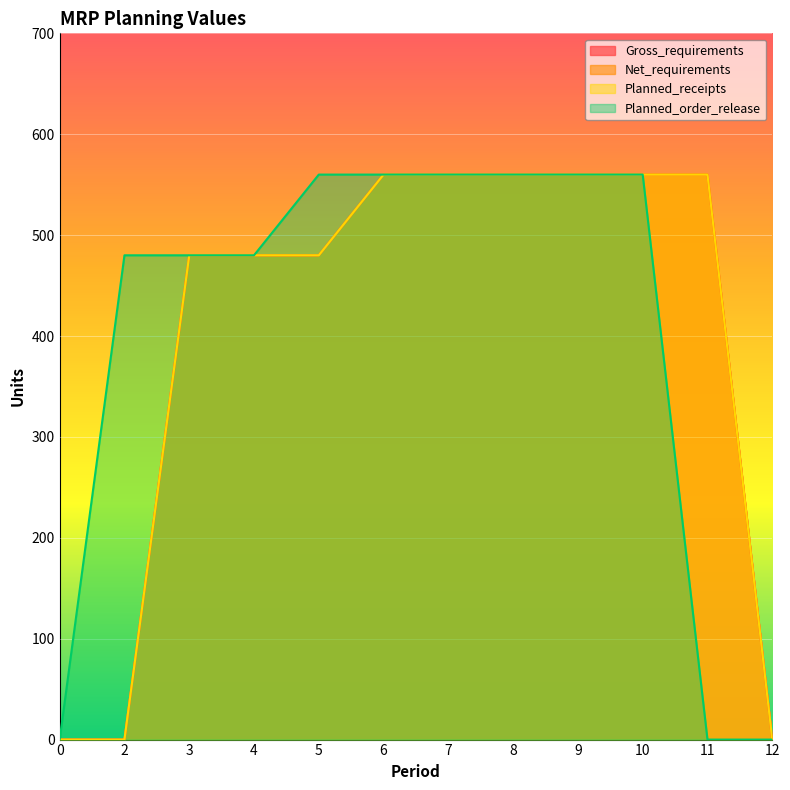

The value of Gross_requirements at 0 is 0. True or false?

True